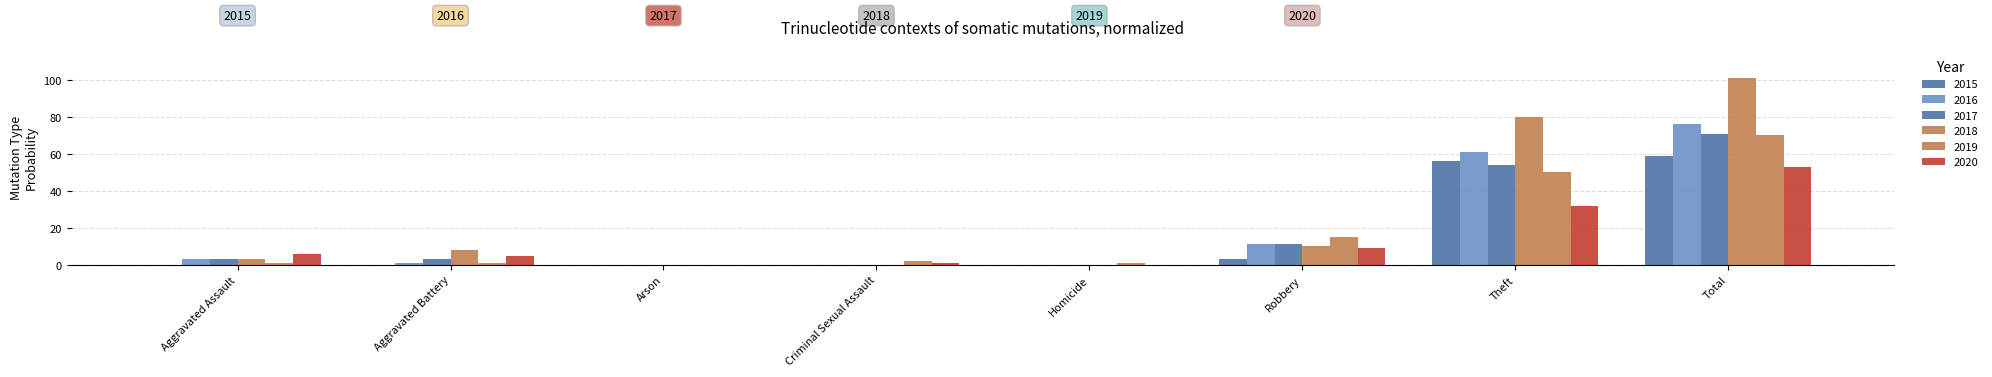

Count the number of data series in this chart.

6